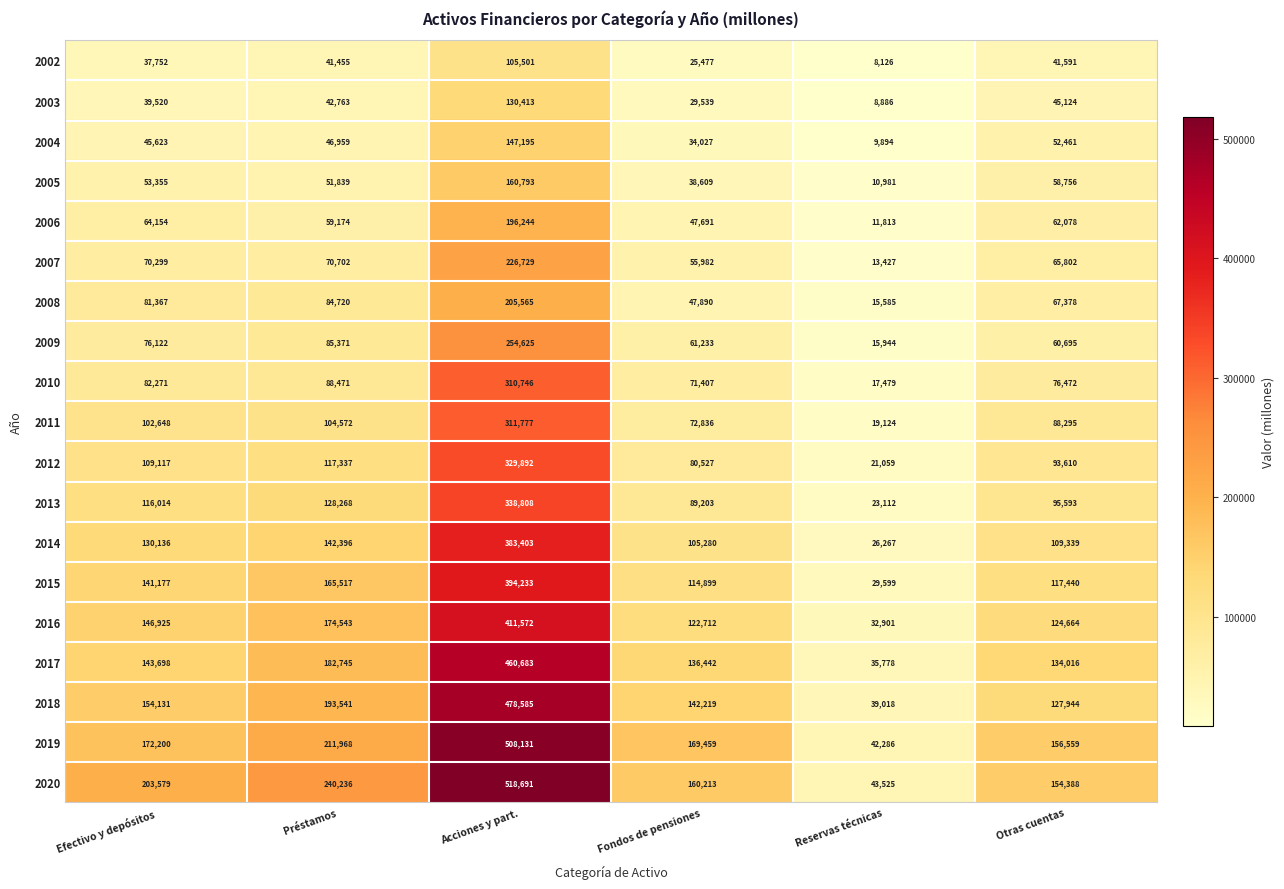

What is the difference between the second highest and minimum values in the 2002 series?

33465